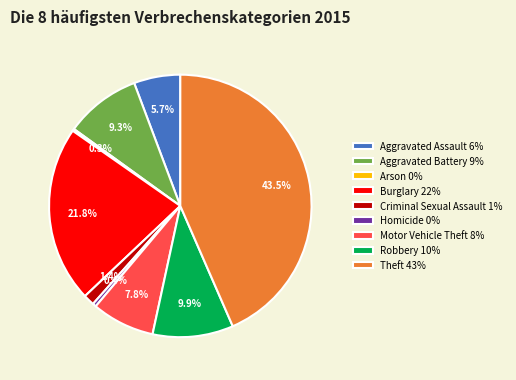

Approximately how many times larger is the value at Aggravated Battery 9% compared to Burglary 22%?

0.4